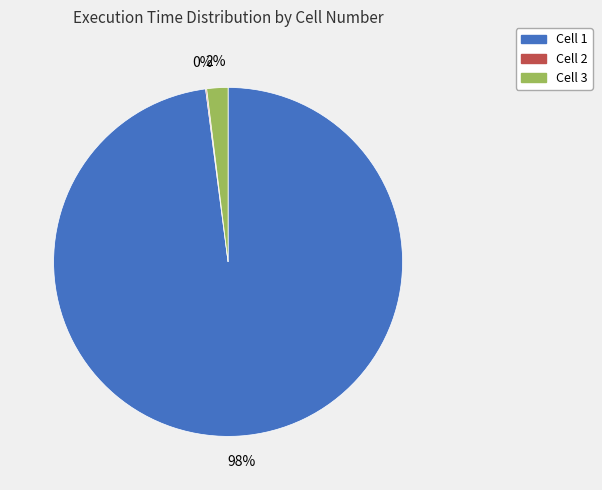

True or false: Cell 1 accounts for 98% of the total.

True